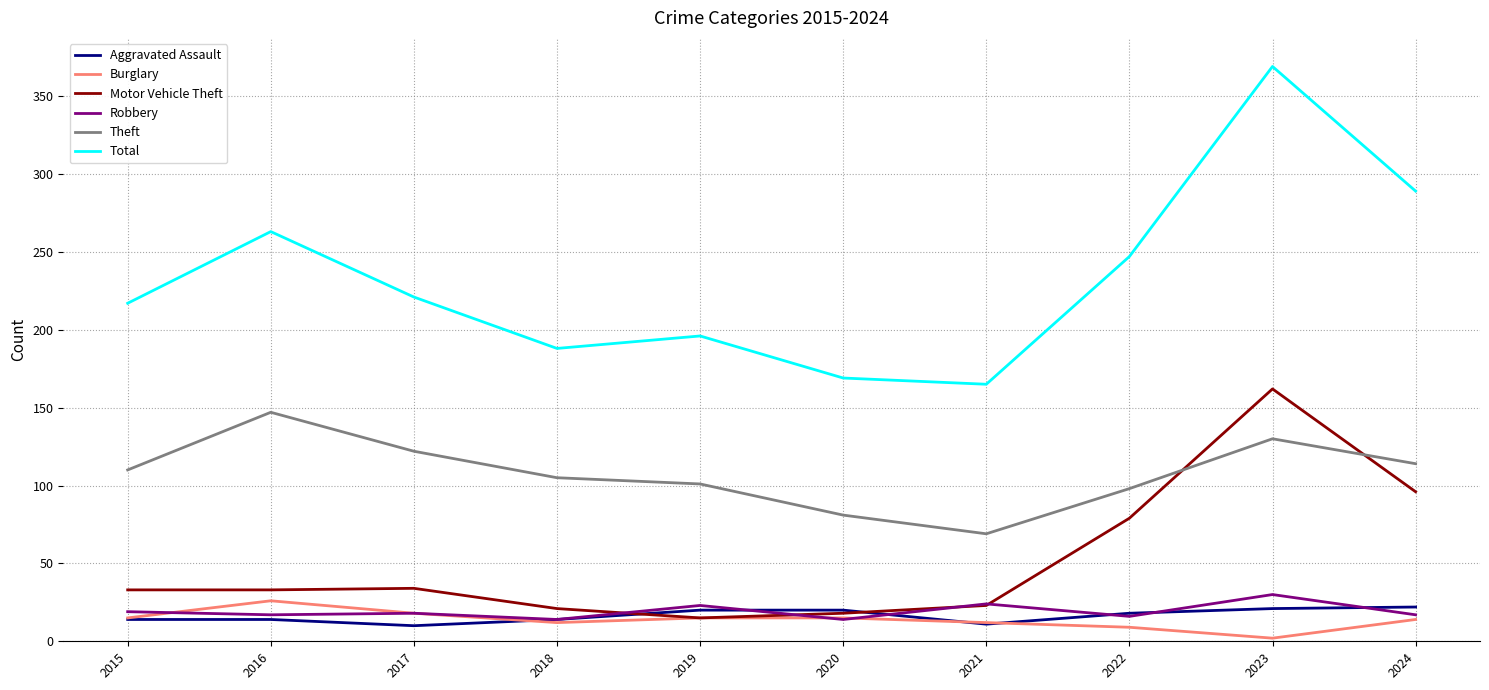

What value does the Burglary series have at 2021?

12